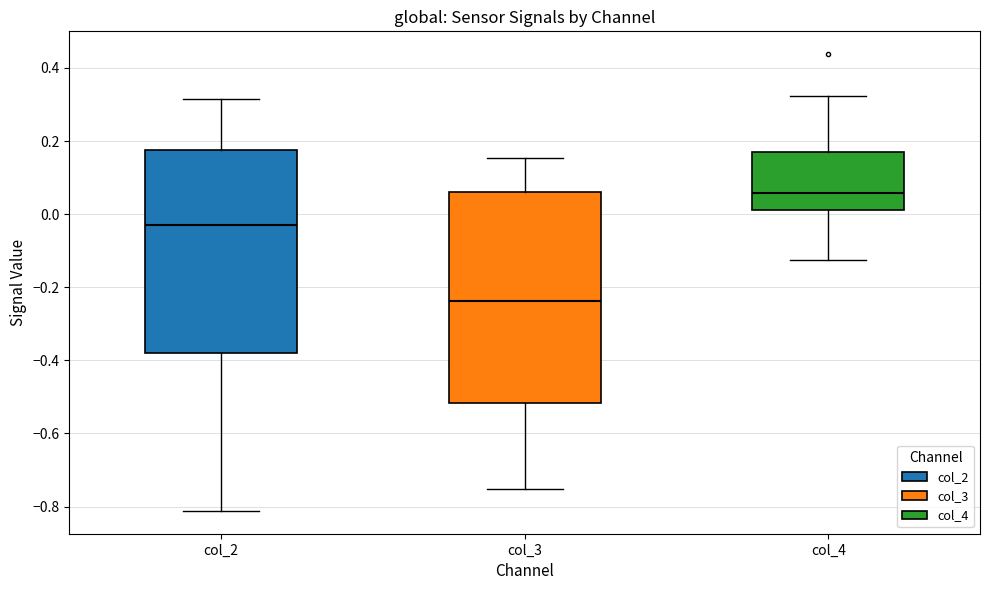

Reading left to right, transcribe this box plot: for each box, give where its median line is, the range the box spans, and where its two whiskers end, as read against the y-axis. The values are not printed on the chart, so give them approximately, as read against the axis.

col_2: median -0.02, box -0.38 to 0.18, whiskers -0.82 to 0.32
col_3: median -0.24, box -0.52 to 0.06, whiskers -0.76 to 0.16
col_4: median 0.06, box 0.02 to 0.16, whiskers -0.12 to 0.32